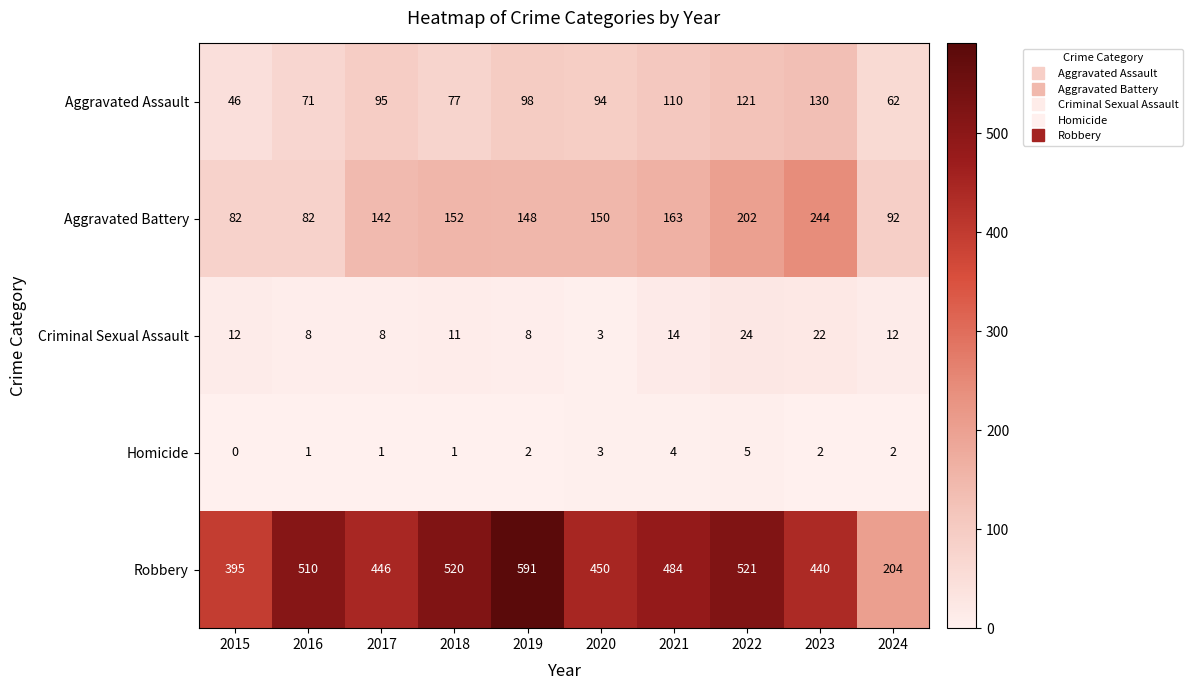

Rank the series by their maximum value, from lowest to highest.

Homicide, Criminal Sexual Assault, Aggravated Assault, Aggravated Battery, Robbery